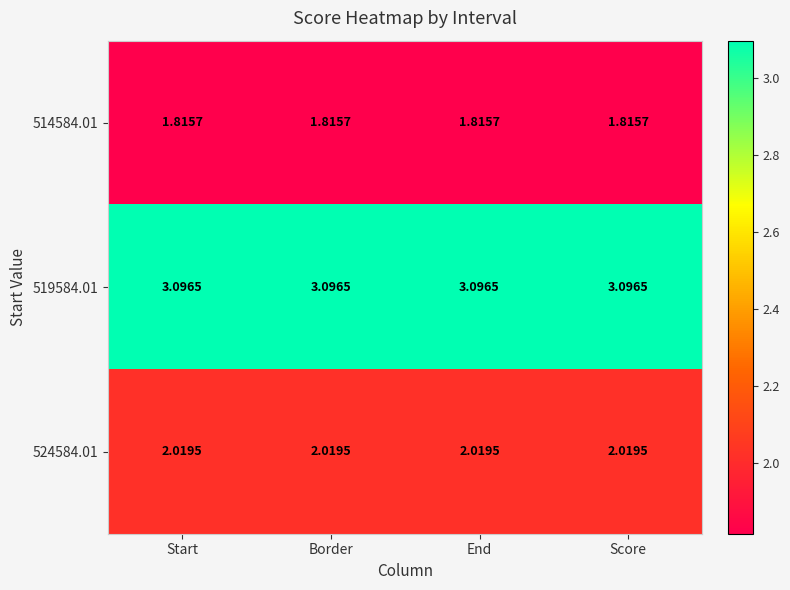

Rank the series by their maximum value, from highest to lowest.

519584.01, 524584.01, 514584.01